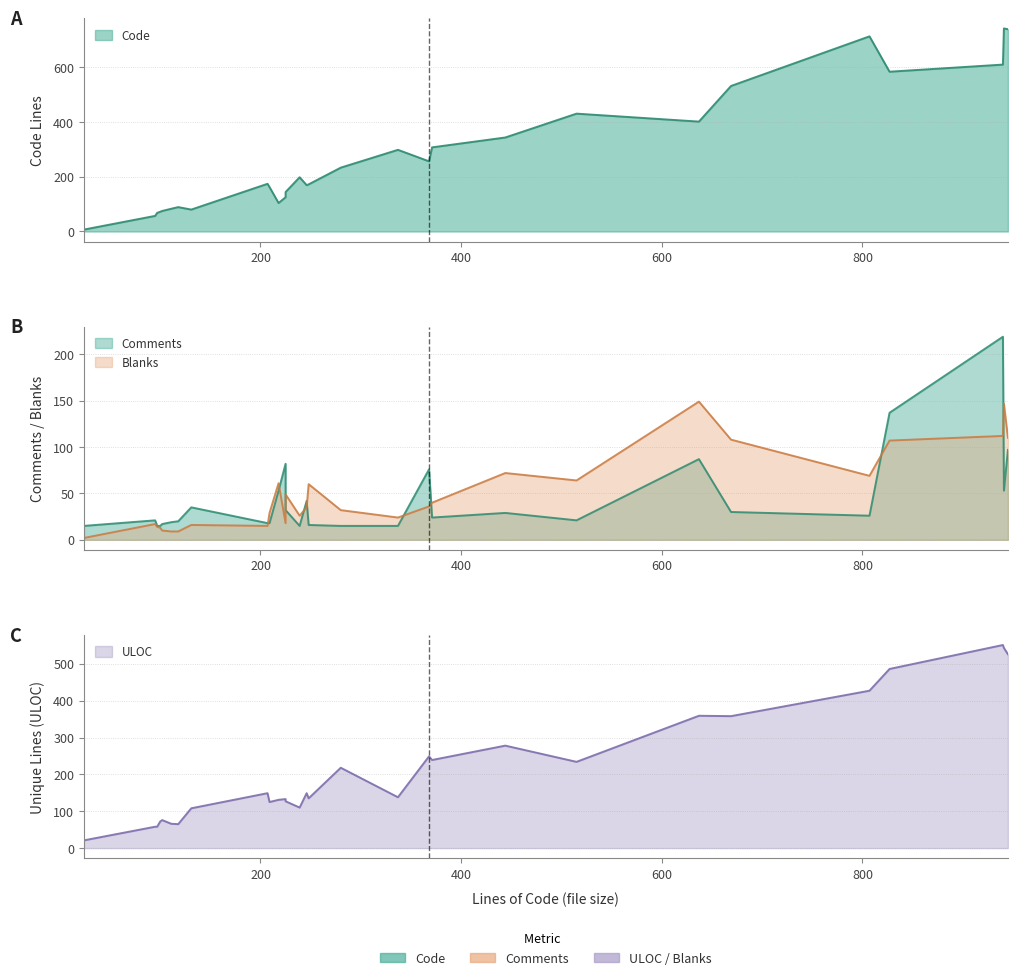

At 218, list the series in order from smallest to largest.

Comments, Blanks, Code, ULOC